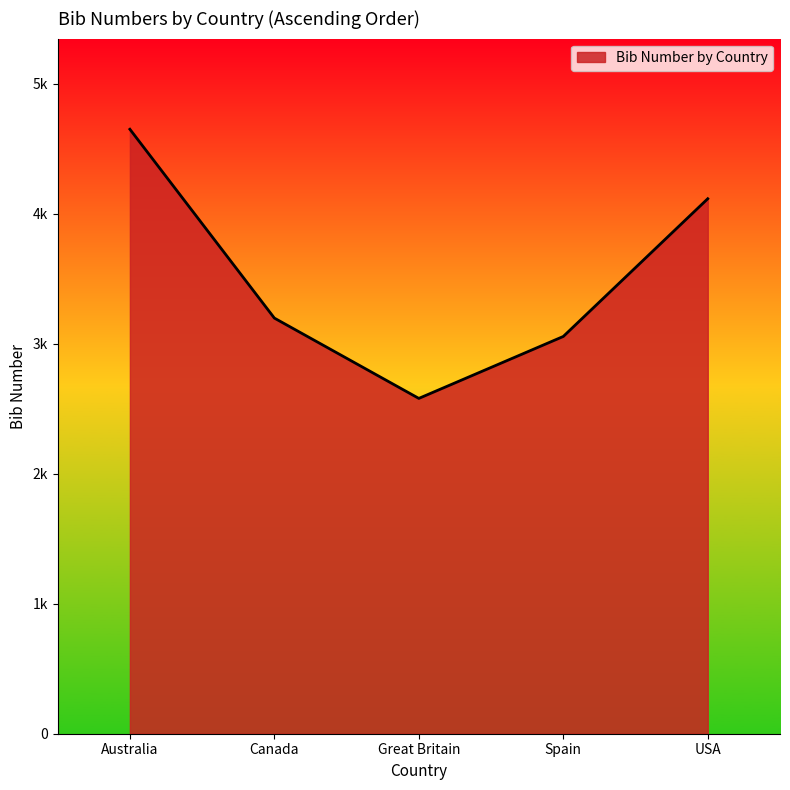

Which has a higher value, Spain or USA?

USA